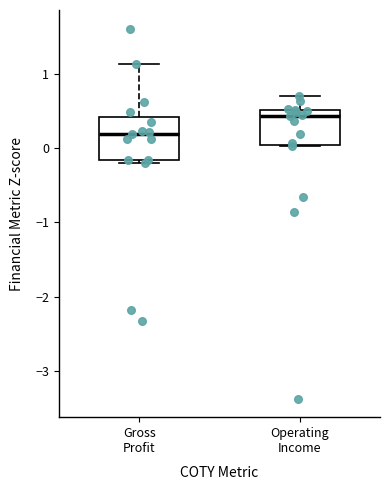

Reading left to right, read every box against the y-axis: the position of its median line, the range the box covers, and the ends of its whiskers. The values are not printed on the chart, so give them approximately, as read against the axis.

Gross Profit: median 0.2, box -0.2 to 0.4, whiskers -0.2 (just below the box's lower edge) to 1.1
Operating Income: median 0.4, box 0.0 to 0.5, whiskers 0.0 to 0.7